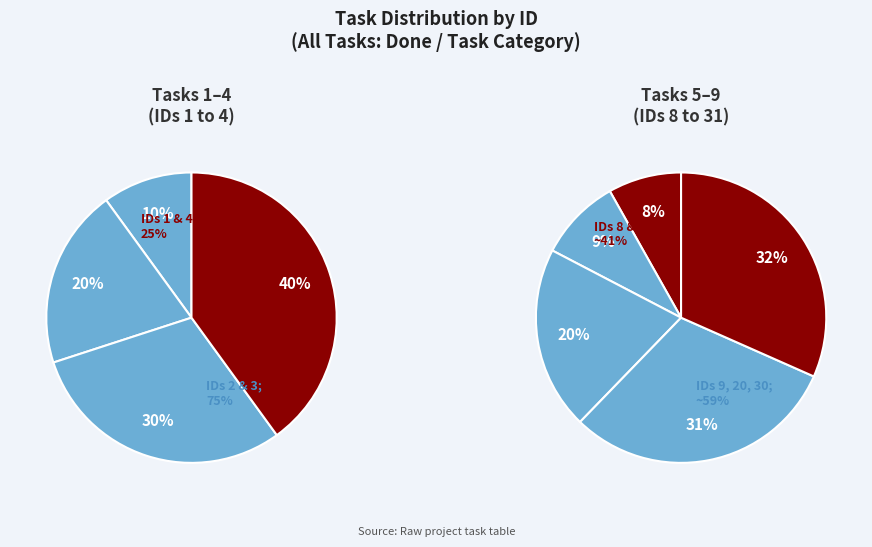

Combined, what portion of the pie is select a palette color and zoom in and out?

31.5%